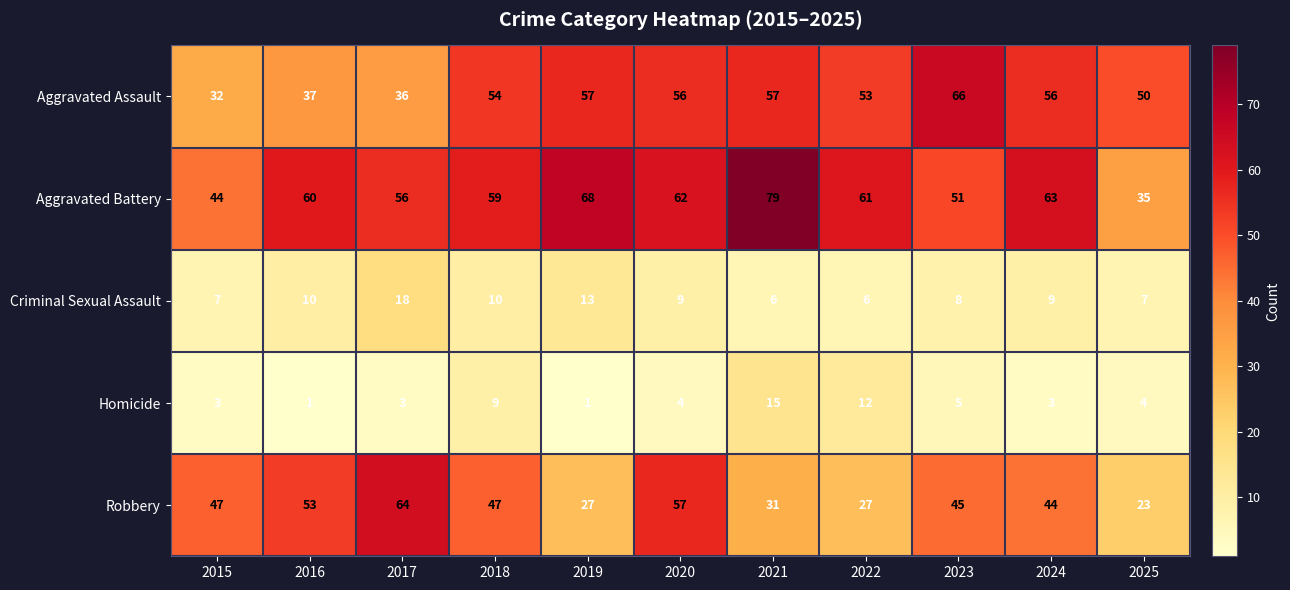

What is the difference between the second highest and minimum values in the Aggravated Battery series?

33